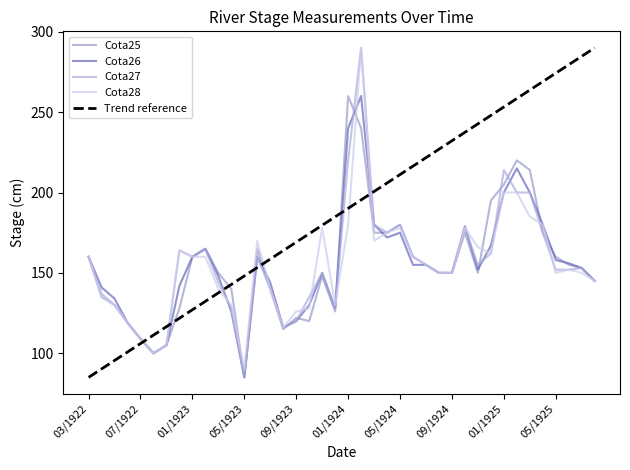

Does the chart display data point markers on the line(s)?

No